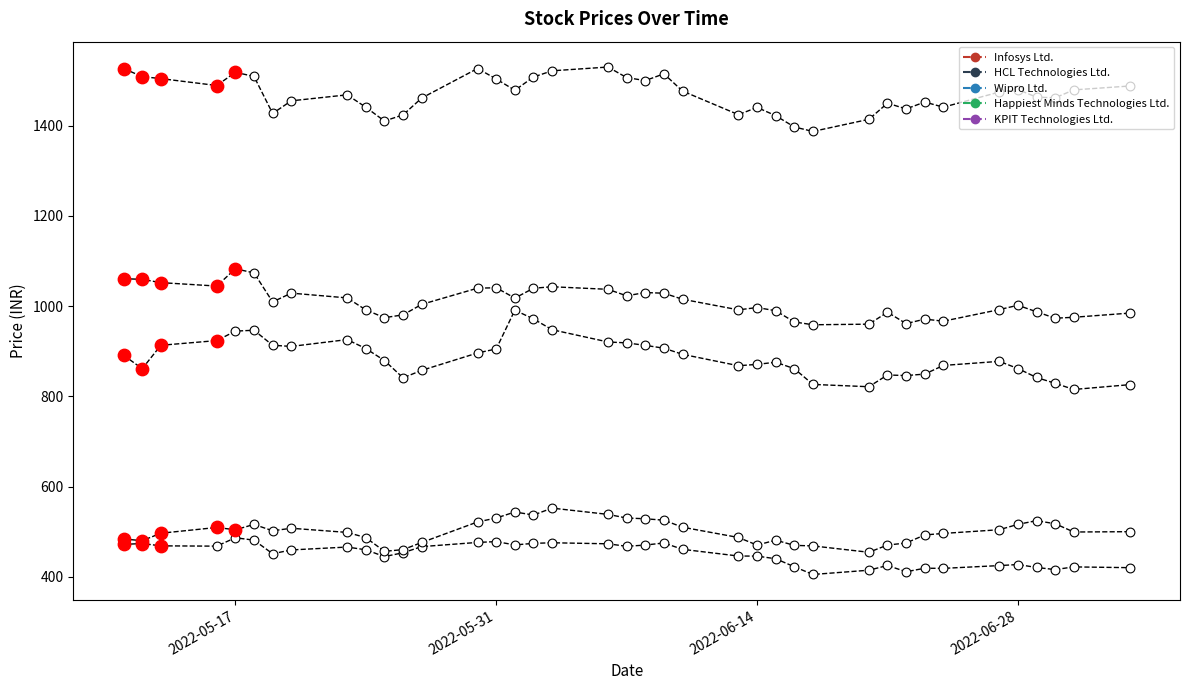

Which series reaches the maximum Y coordinate?

Infosys Ltd.